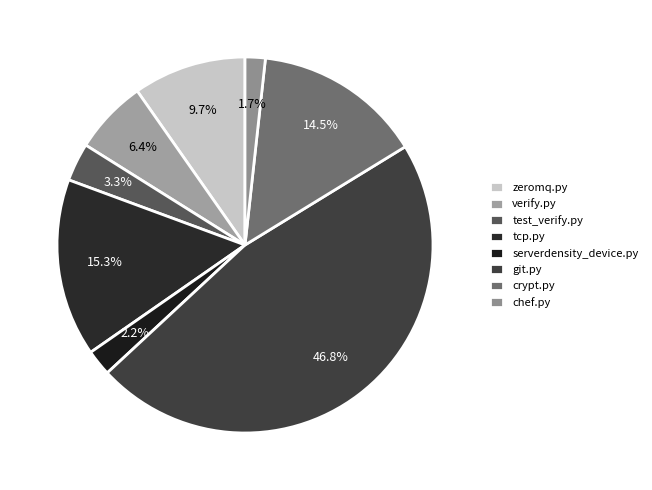

Which has a higher value, zeromq.py or serverdensity_device.py?

zeromq.py